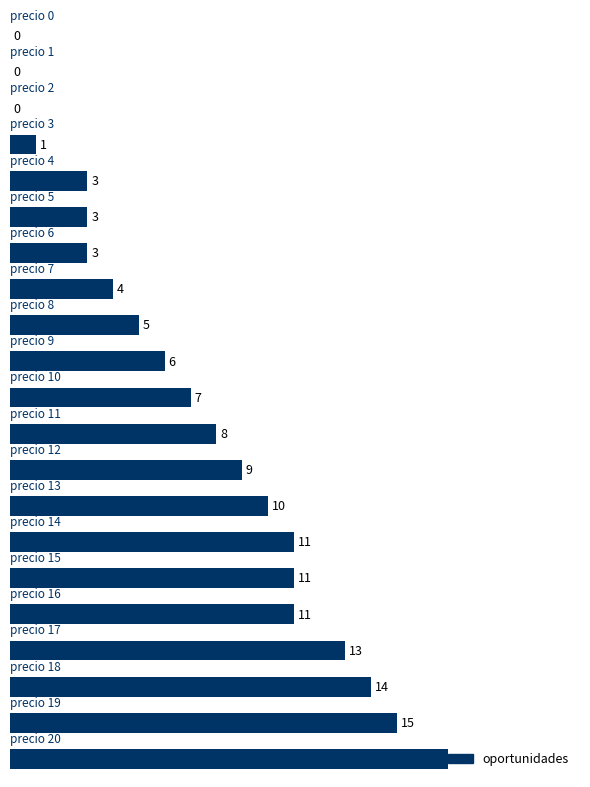

What is the greatest value displayed?

17